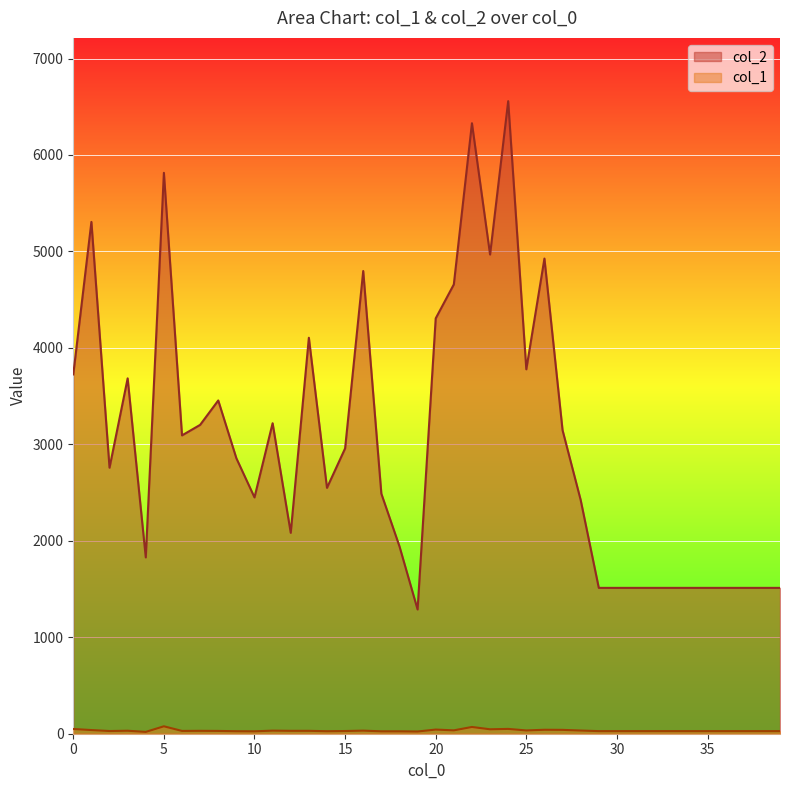

Is the value of col_2 at 20 greater than the value of col_1 at 21?

Yes